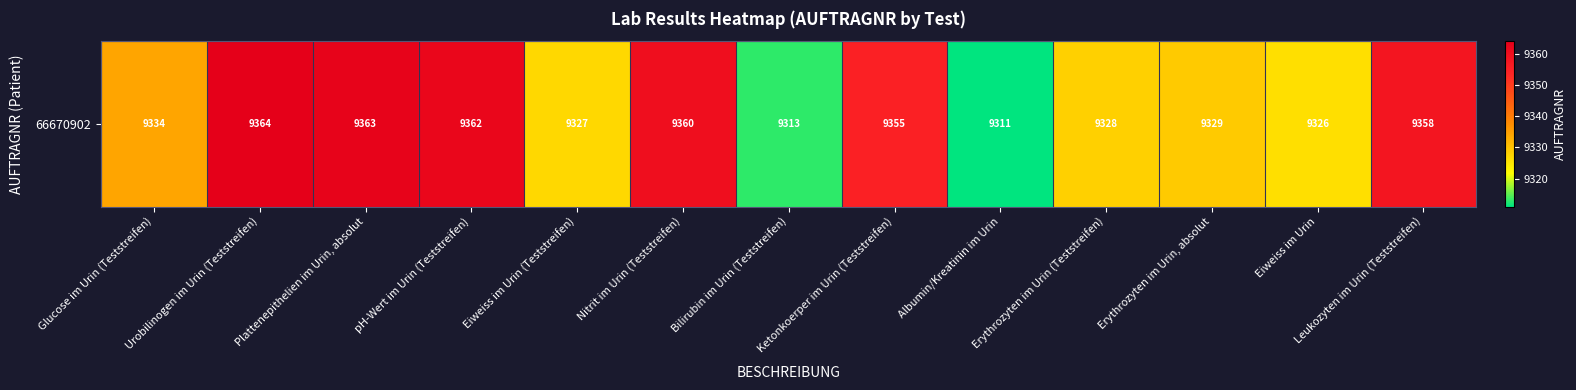

What is the maximum value shown in the chart?

9364